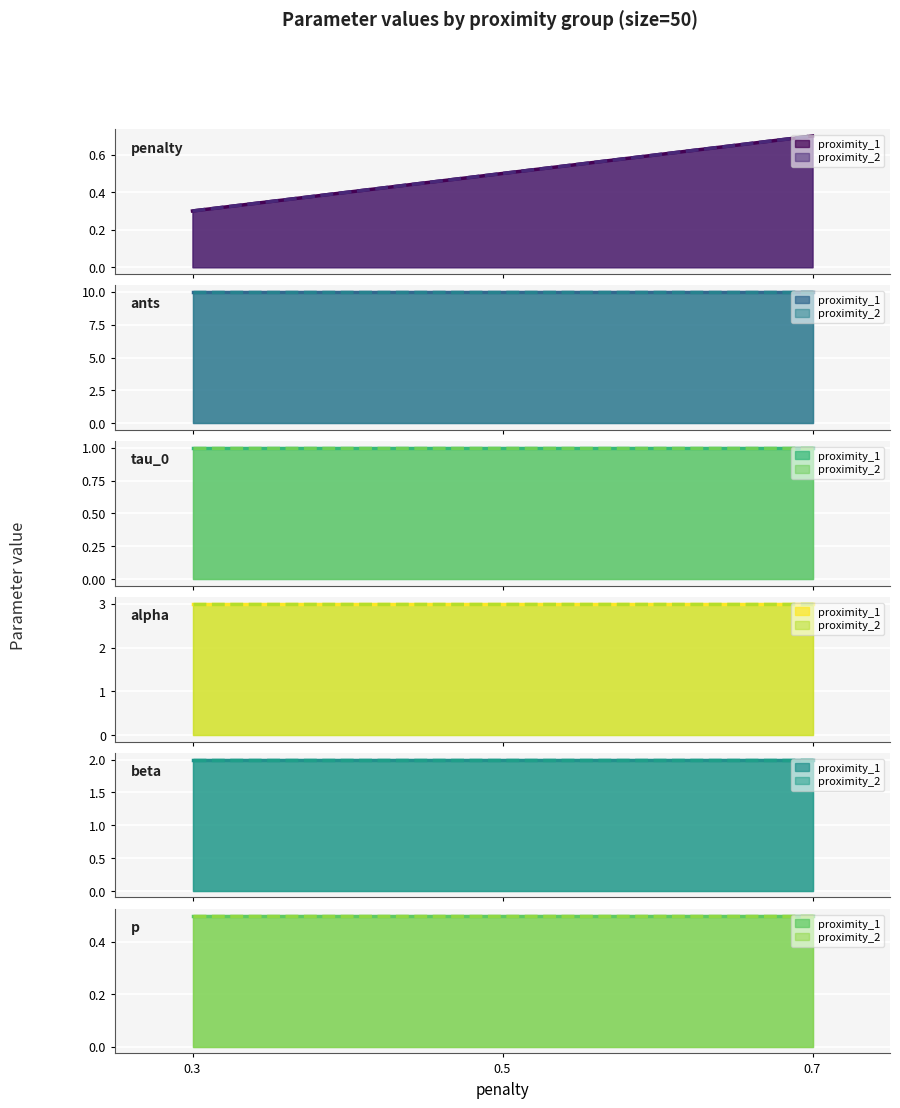

Is the value of penalty at proximity_2/0.5 greater than the value of alpha at proximity_2/0.3?

No